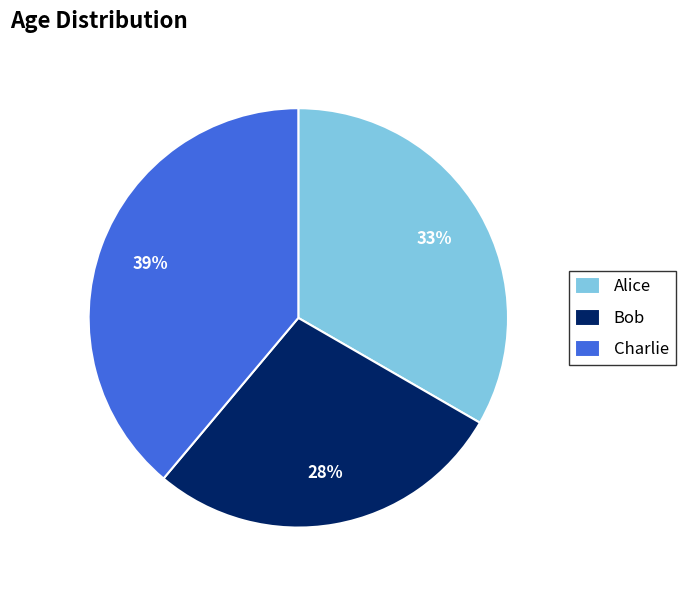

Do Bob and Charlie together represent more than half of the pie?

Yes